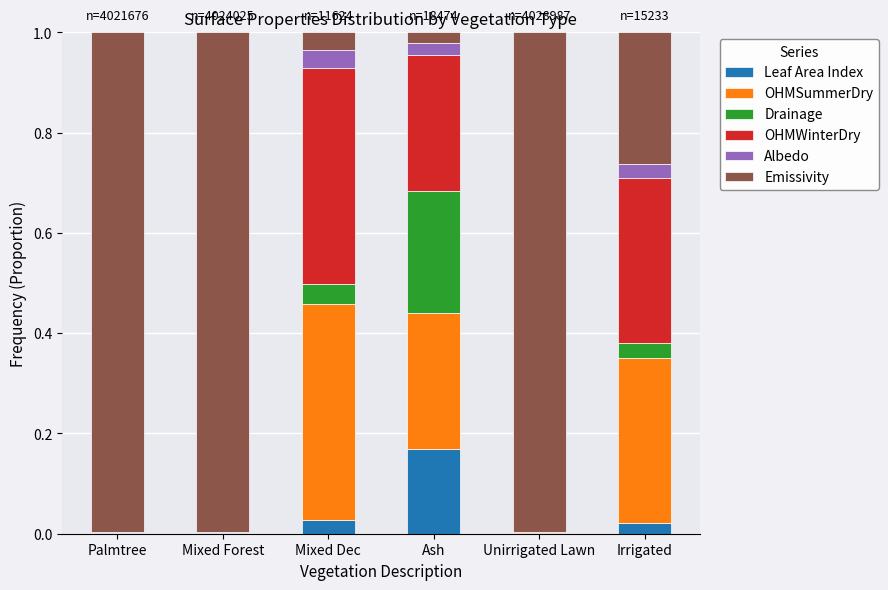

The Leaf Area Index series shows 0.0 at Irrigated. True or false?

True